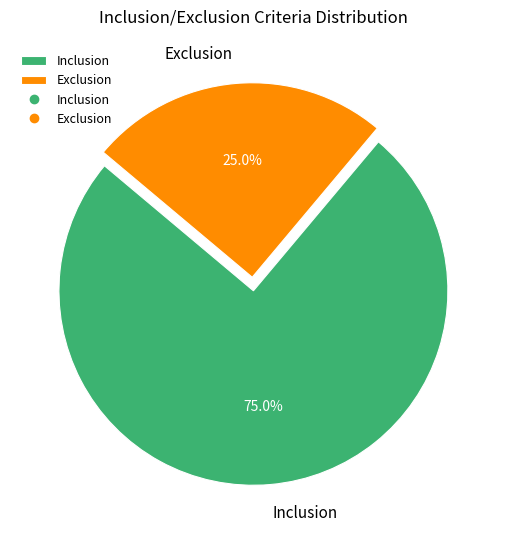

To the nearest percent, what is the average slice percentage?

50%